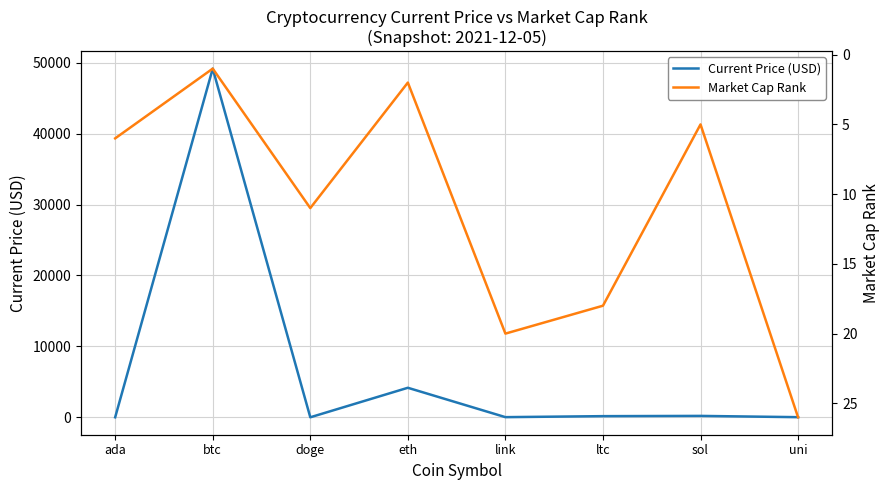

At which category is the sum across all series the highest?

btc